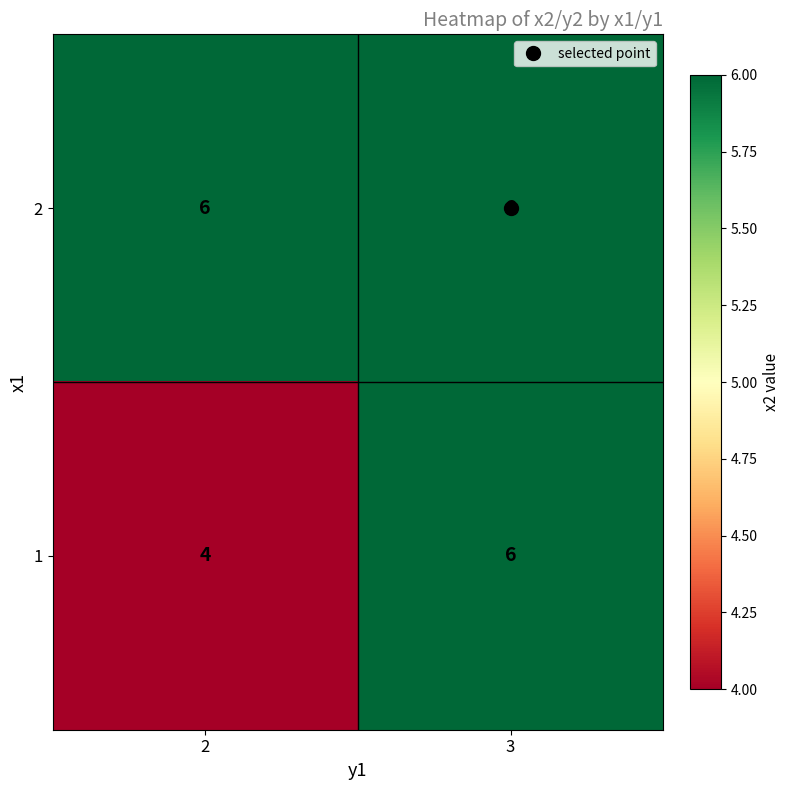

What is the smallest value displayed?

4